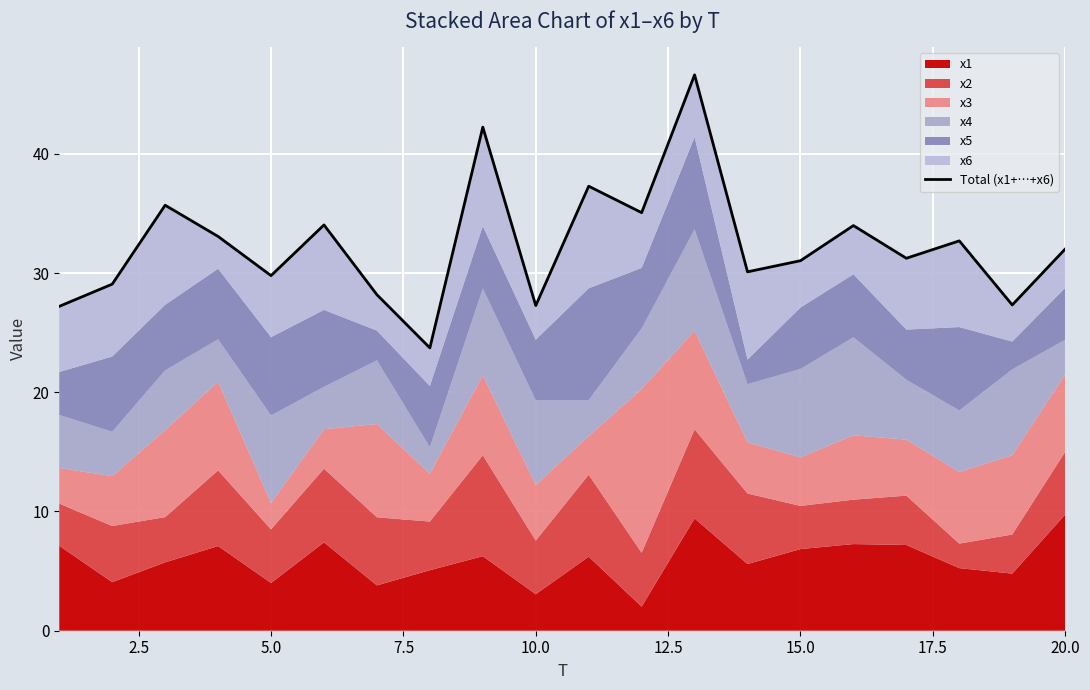

How many lines are shown in the chart?

1